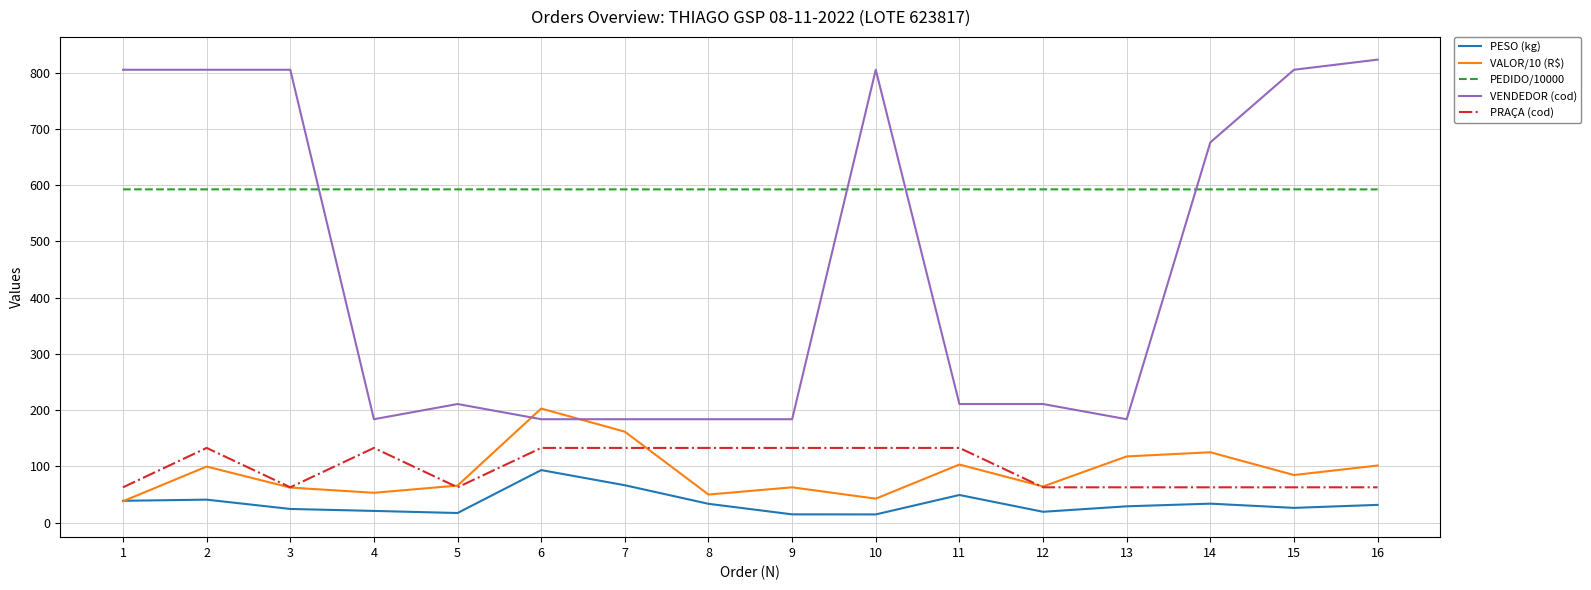

What is the sum of the VALOR/10 (R$) values at 2 and 8?

150.0